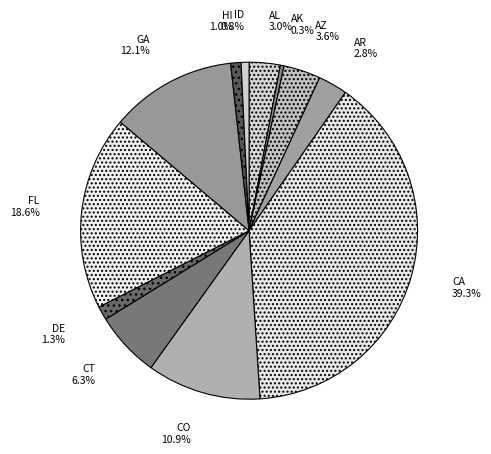

What portion of the pie excludes AL?

97.0%